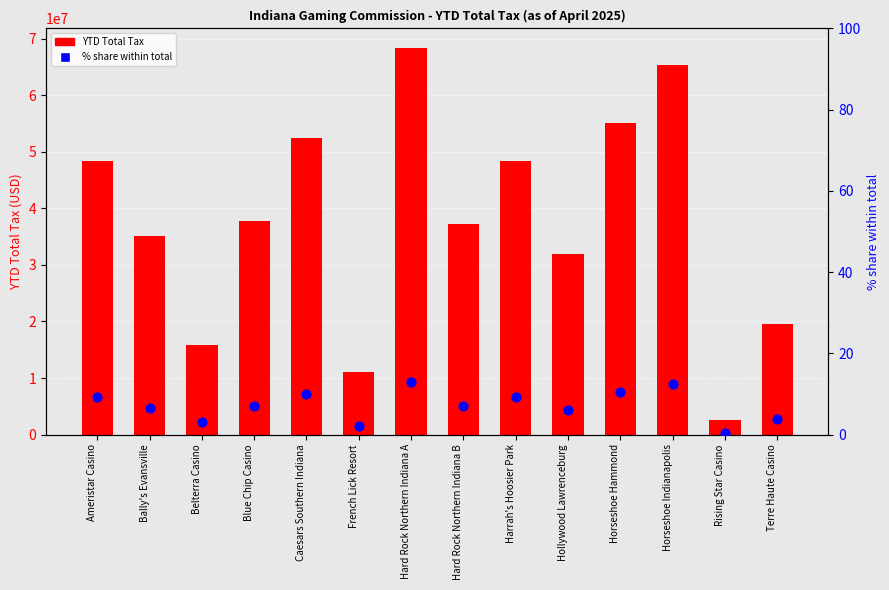

Which series has the largest total across all categories?

YTD Total Tax